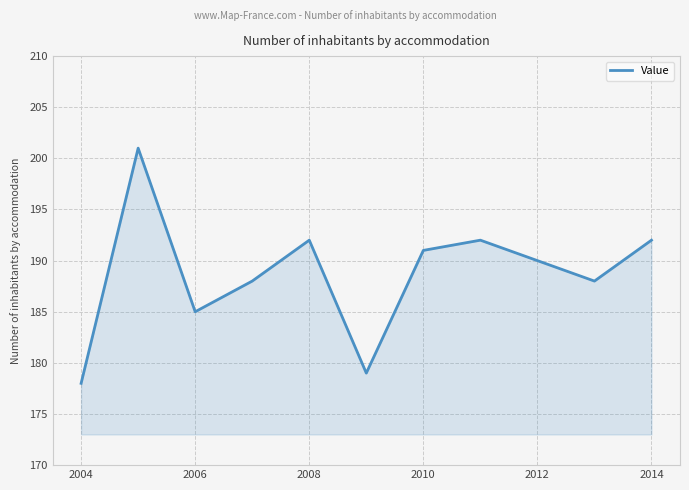

What is the greatest value displayed?

201